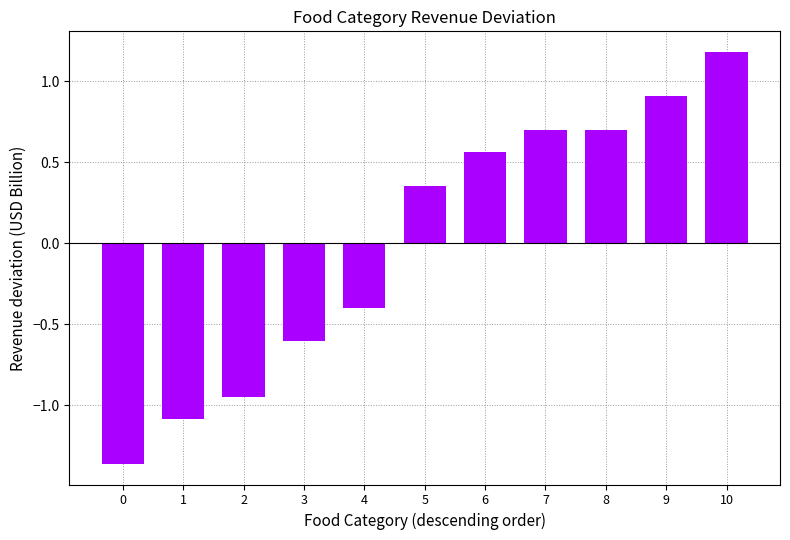

What is the value of the 2nd bar from the left?

-1.1